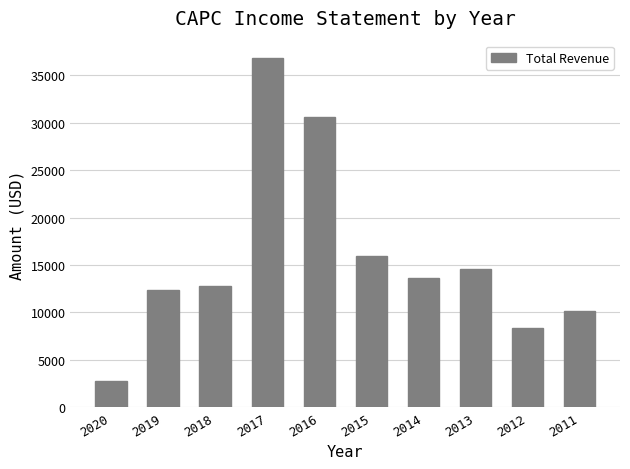

At which category does the chart reach its minimum across all series?

2020